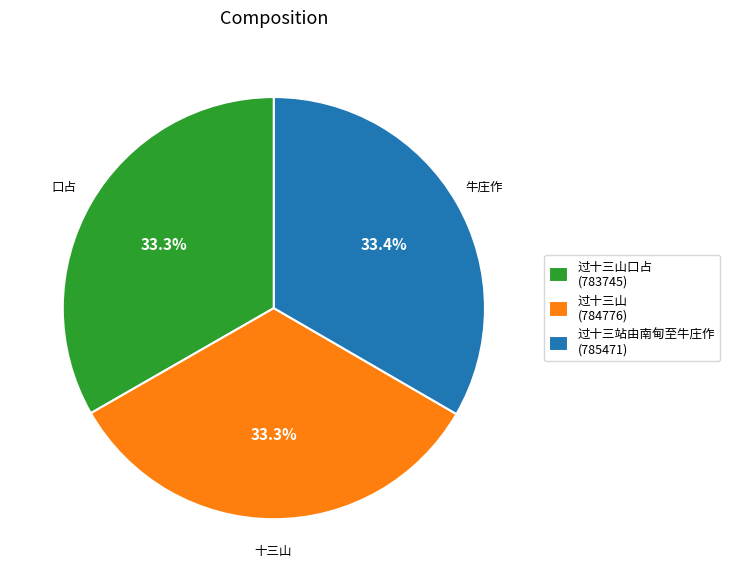

What percentage do 过十三山 (784776) and 过十三站由南甸至牛庄作 (785471) together represent?

66.7%